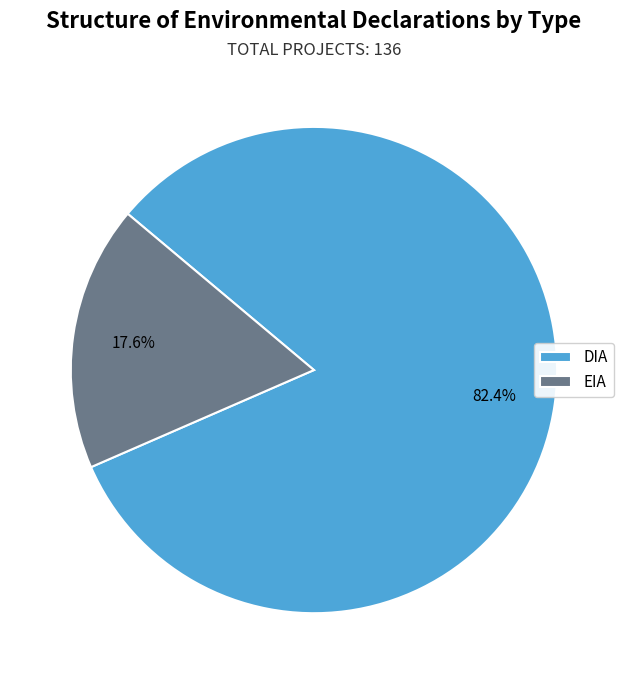

To the nearest percent, what is the average slice percentage?

50%